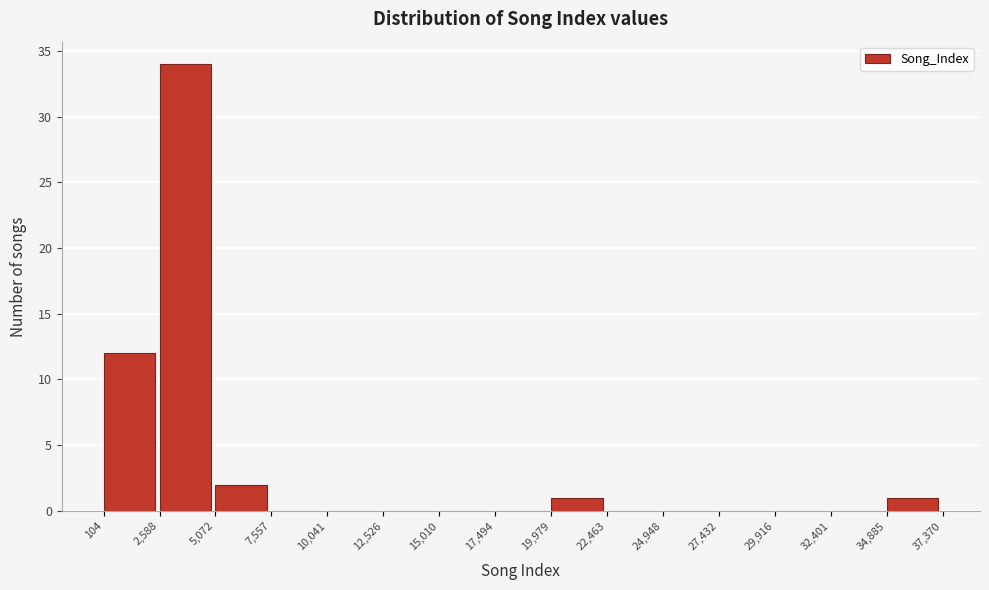

Reading left to right, list every bar in this chart as the range it spans on the x-axis followed by its height. The values are not printed on the chart, so give them approximately, as read against the axis.

104 to 2,588: 12
2,588 to 5,072: 34
5,072 to 7,557: 2
7,557 to 10,041: 0
10,041 to 12,526: 0
12,526 to 15,010: 0
15,010 to 17,494: 0
17,494 to 19,979: 0
19,979 to 22,463: 1
22,463 to 24,948: 0
24,948 to 27,432: 0
27,432 to 29,916: 0
29,916 to 32,401: 0
32,401 to 34,885: 0
34,885 to 37,370: 1